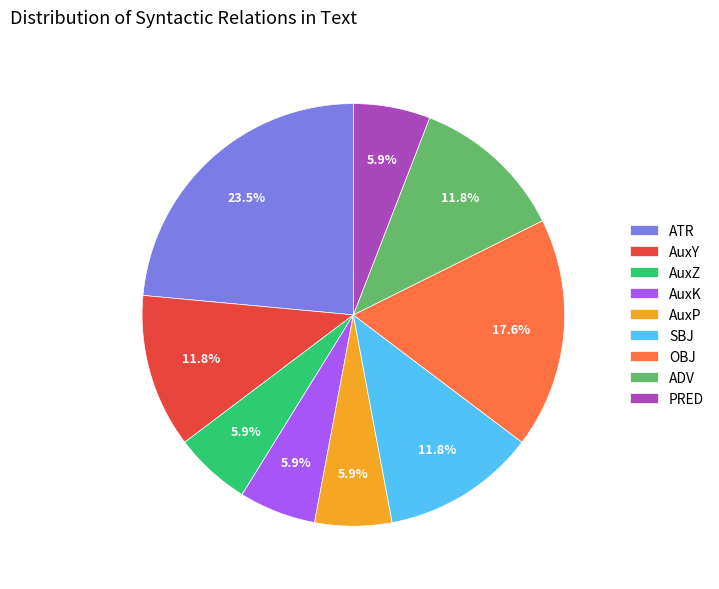

To the nearest percent, what portion does AuxP represent?

6%